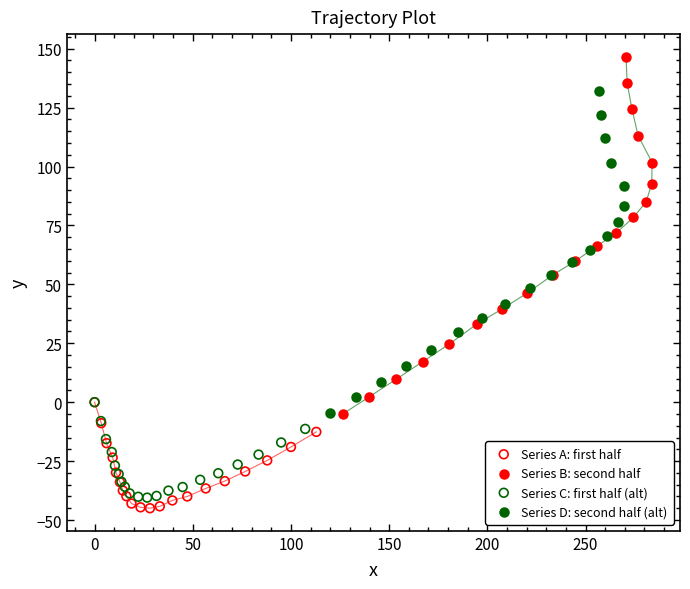

Which series reaches the maximum Y coordinate?

Series B: second half